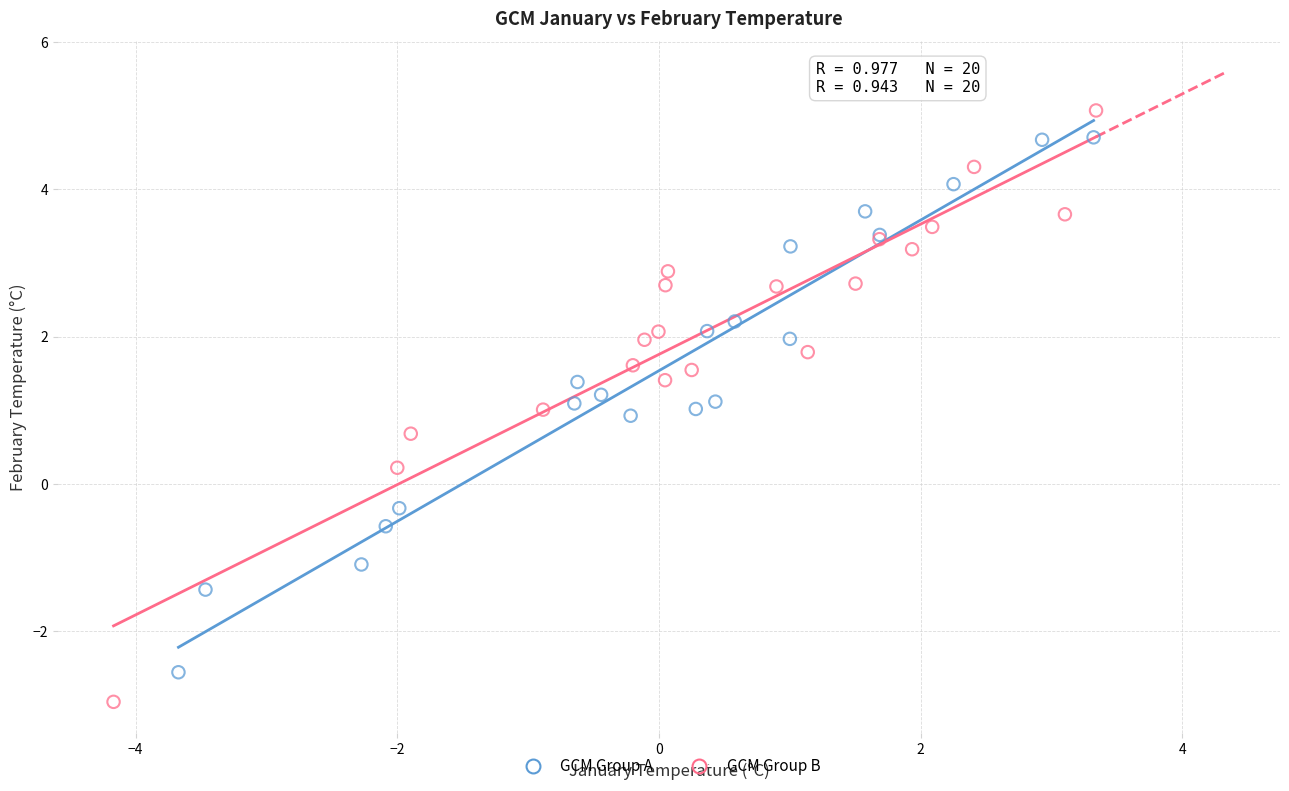

Which series contains the lowest Y value?

GCM Group B